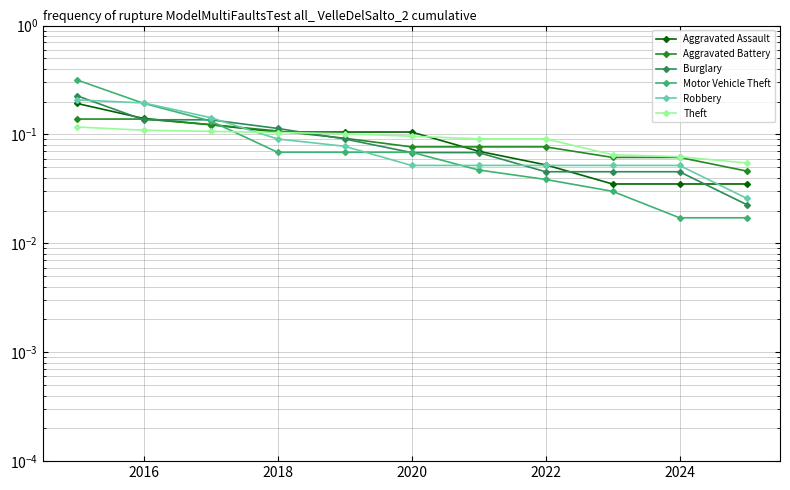

How many intersections are there between Aggravated Assault and Robbery?

3